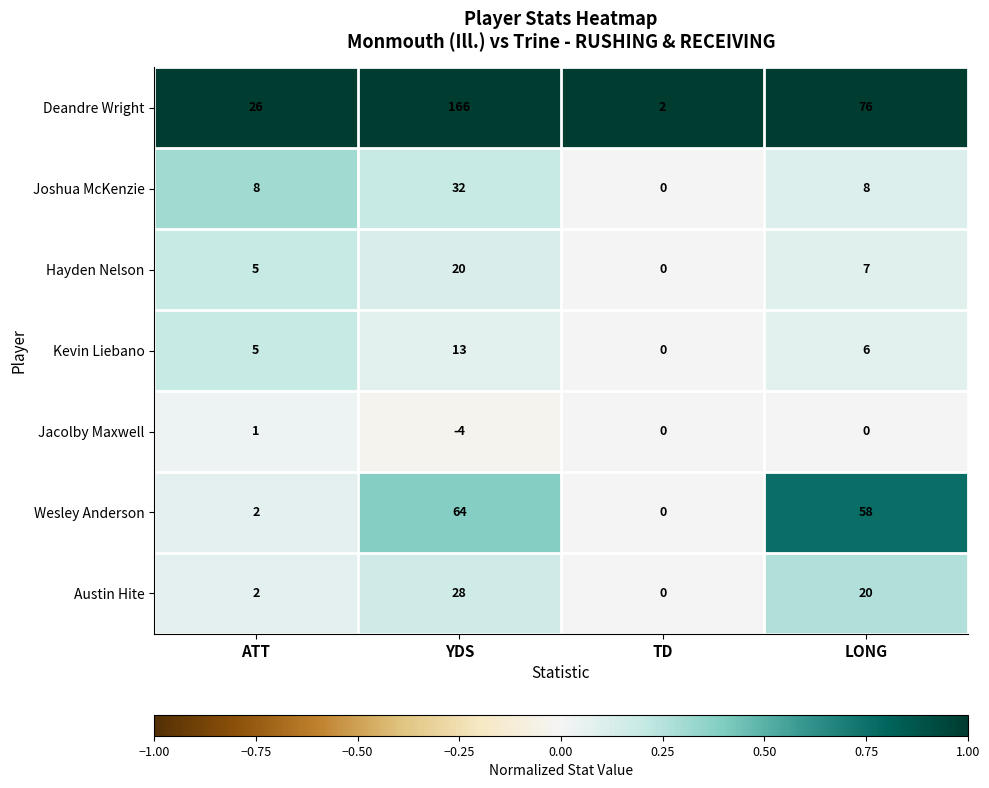

What is the greatest value displayed?

166